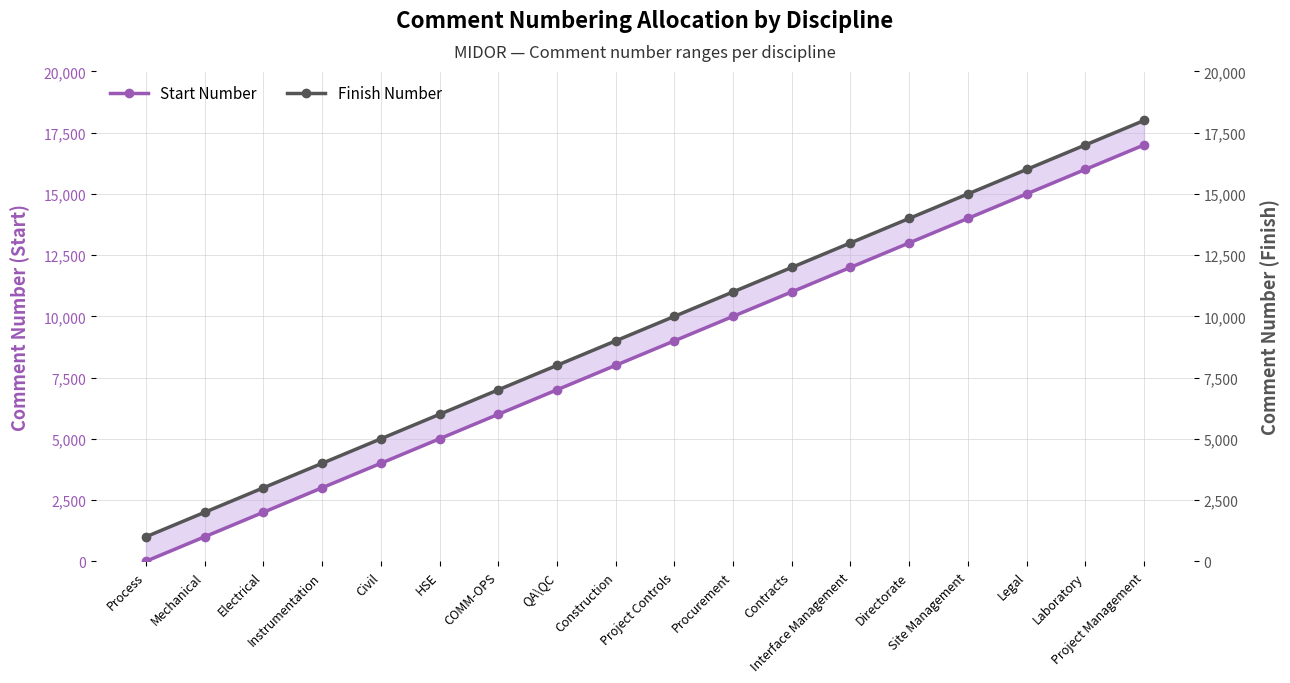

The value of Start Number at Directorate is 13001. True or false?

True